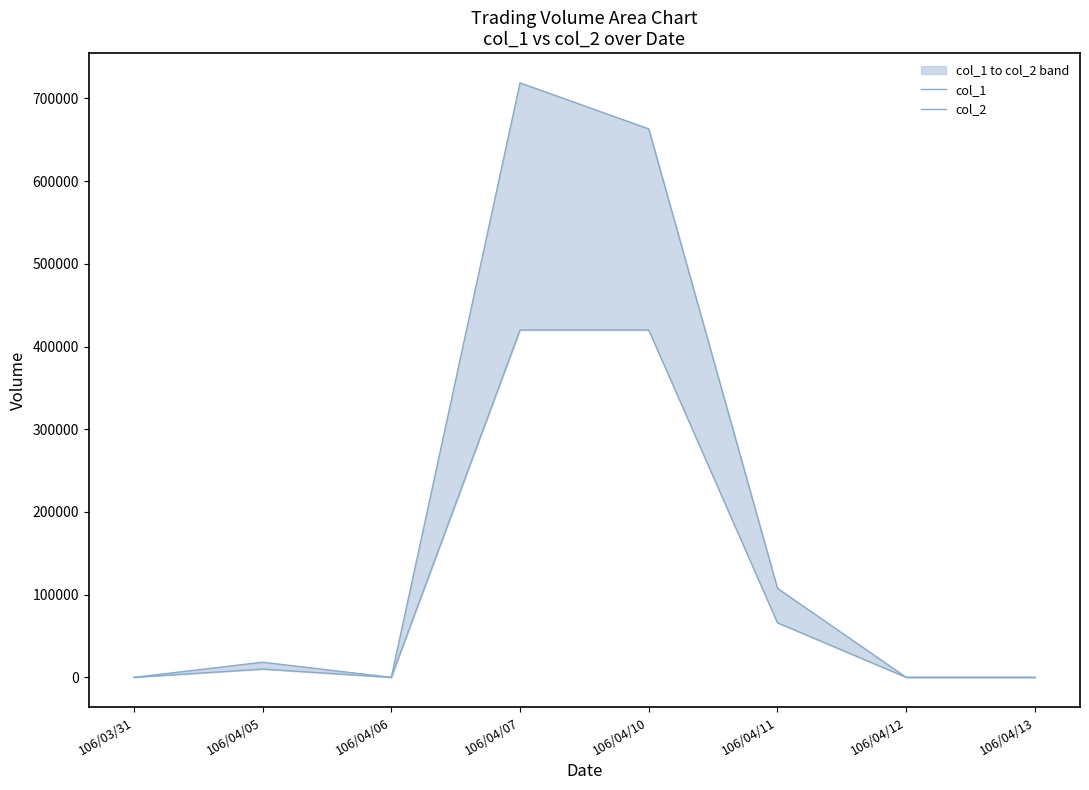

How many lines are shown in the chart?

2